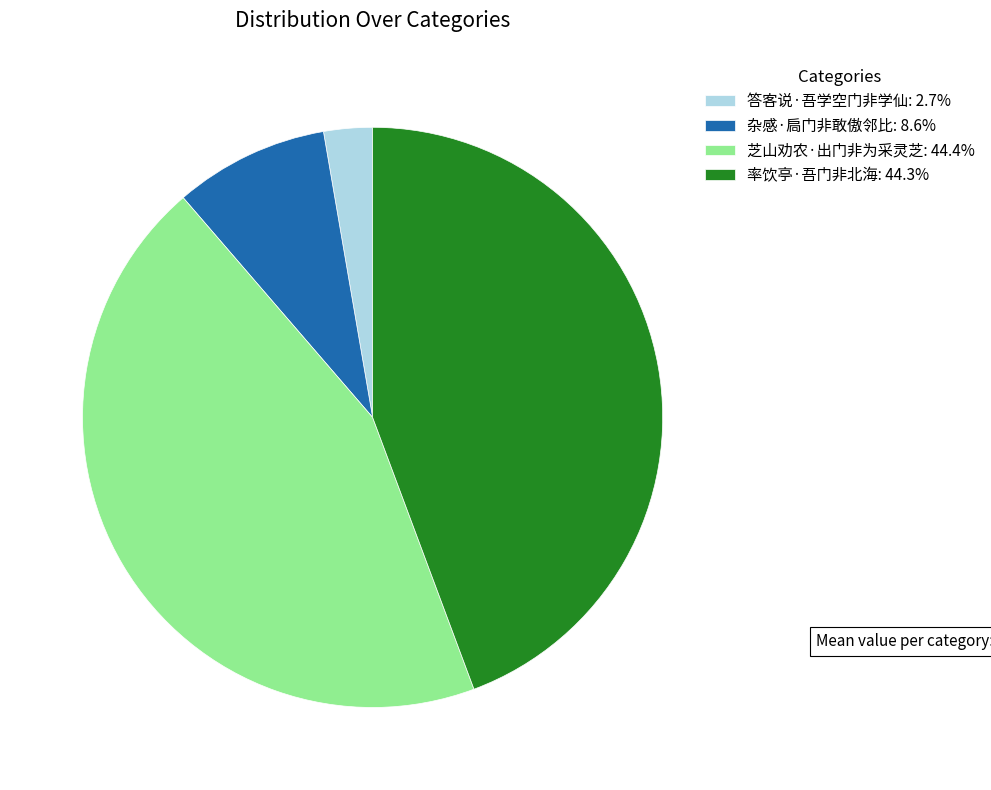

Is the sum of 答客说·吾学空门非学仙 and 芝山劝农·出门非为采灵芝 greater than half?

No